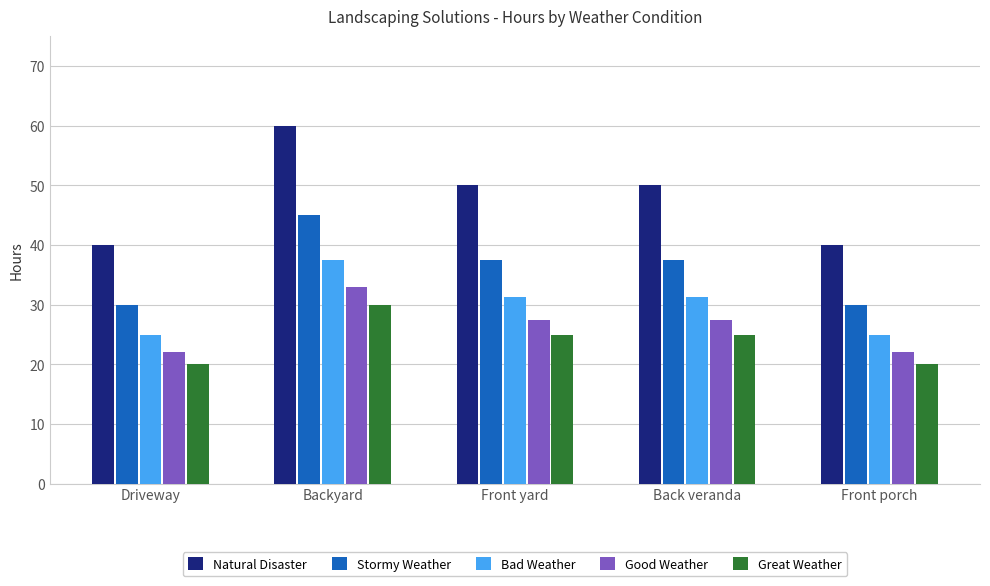

What is the difference between the highest and lowest values at Driveway?

20.0